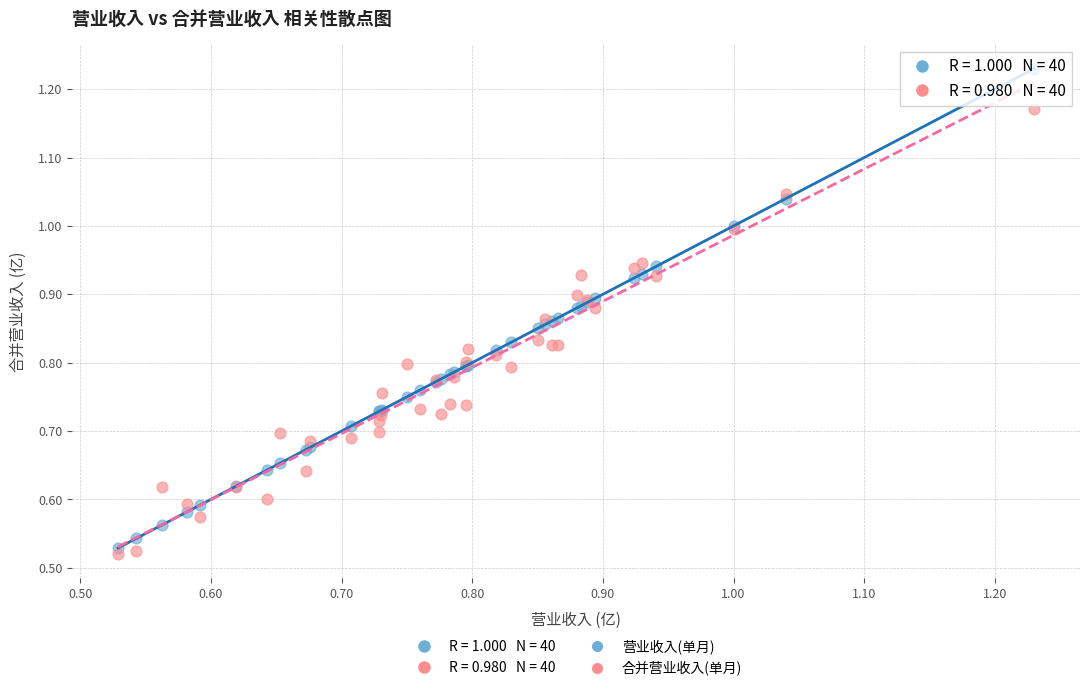

Which series has the largest Y range (max minus min)?

营业收入(单月)